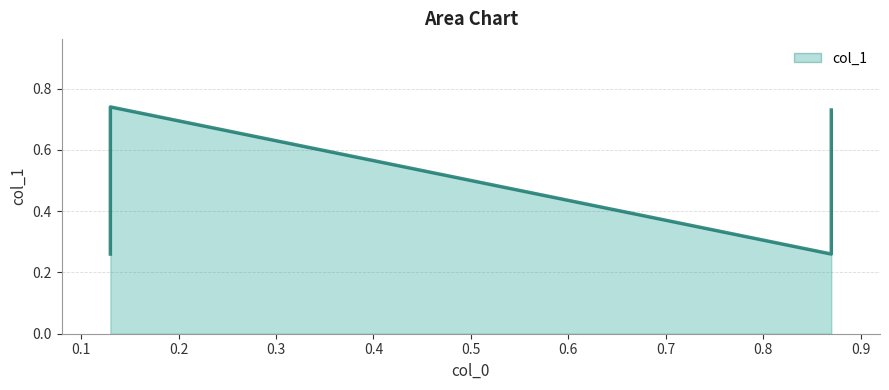

What is the sum of all values?

2.0